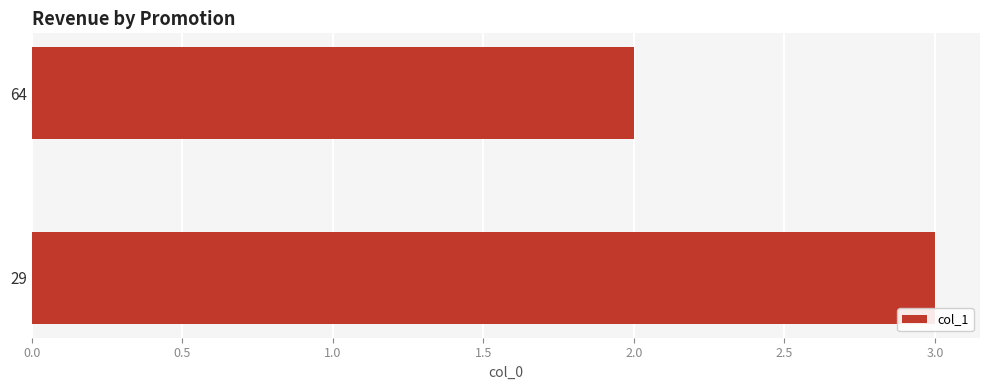

How many values are between 2 and 3?

2